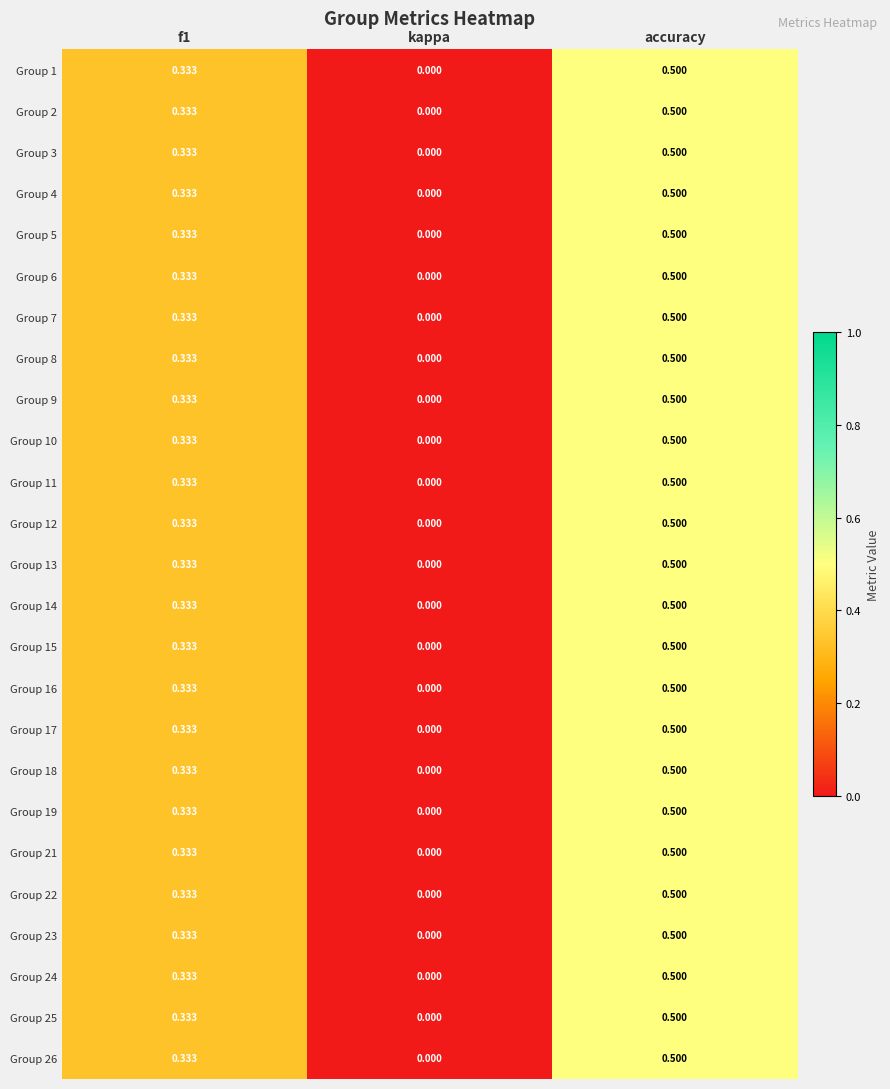

At which category is the sum across all series the highest?

accuracy